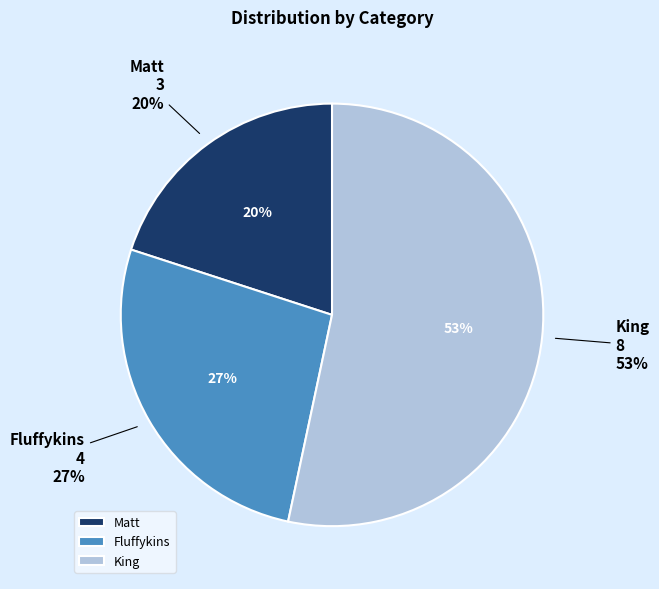

Rank the categories by value from lowest to highest.

Matt, Fluffykins, King